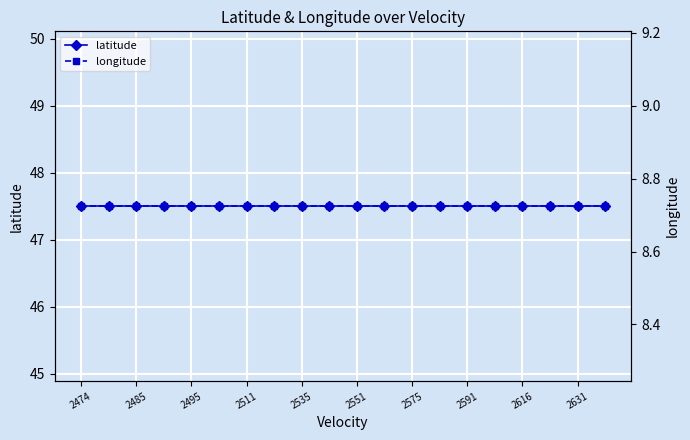

The latitude series shows 70.8 at 2511. True or false?

False